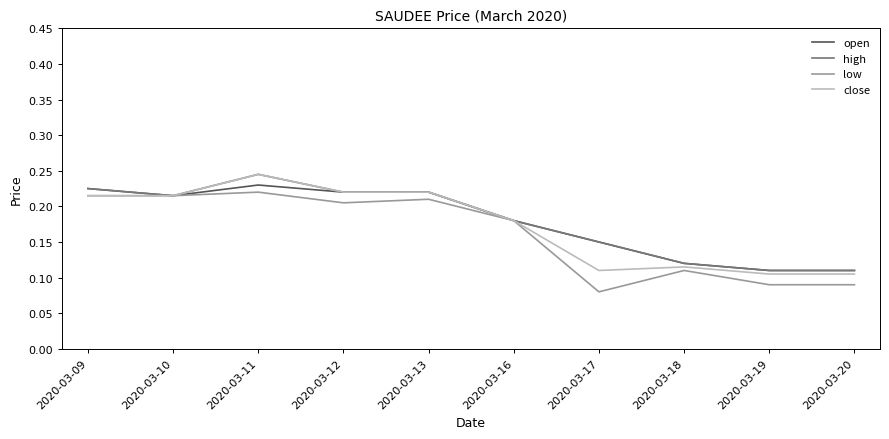

True or false: high has a value of 0.1 at 2020-03-13.

False